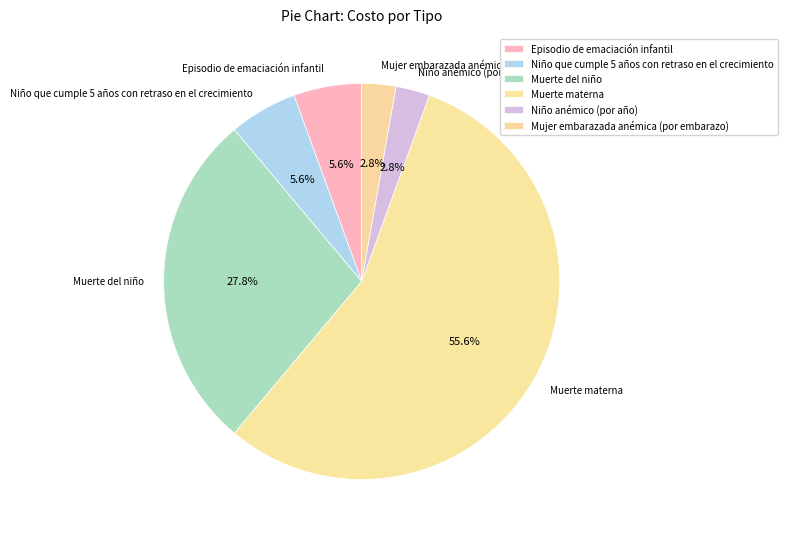

Is there a majority slice in this chart?

Yes